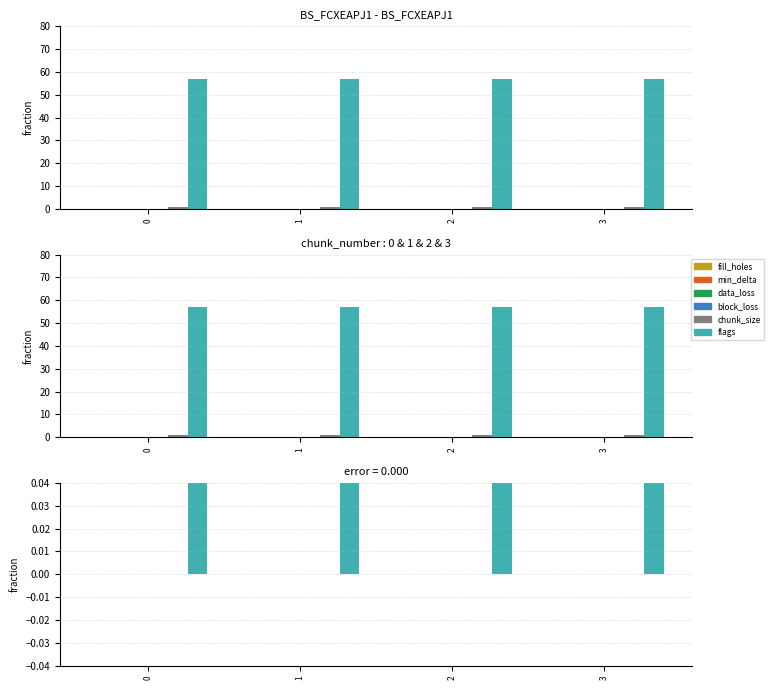

True or false: fill_holes has a value of 0 at 3.

True